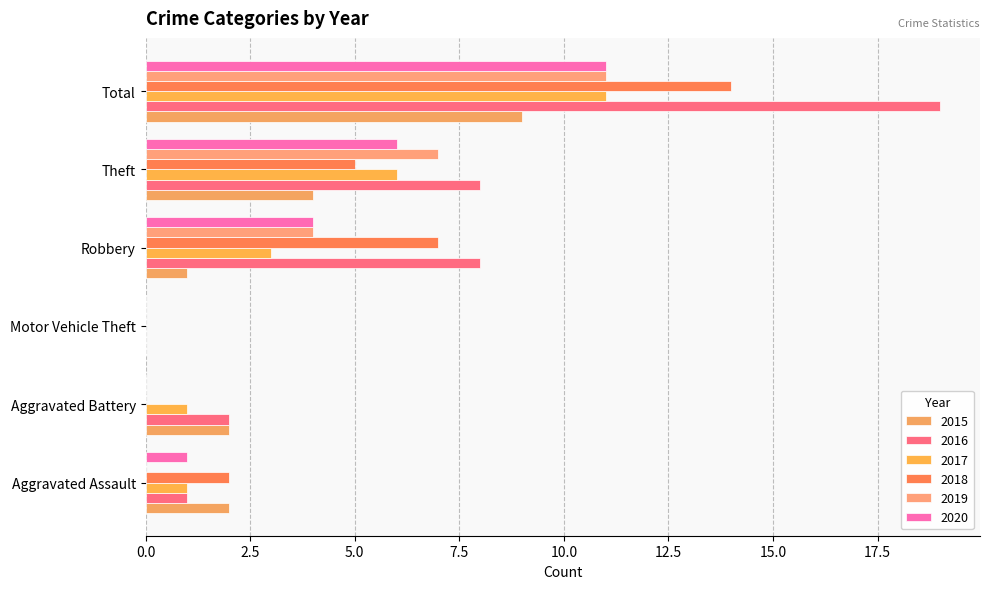

Count the number of data series in this chart.

6